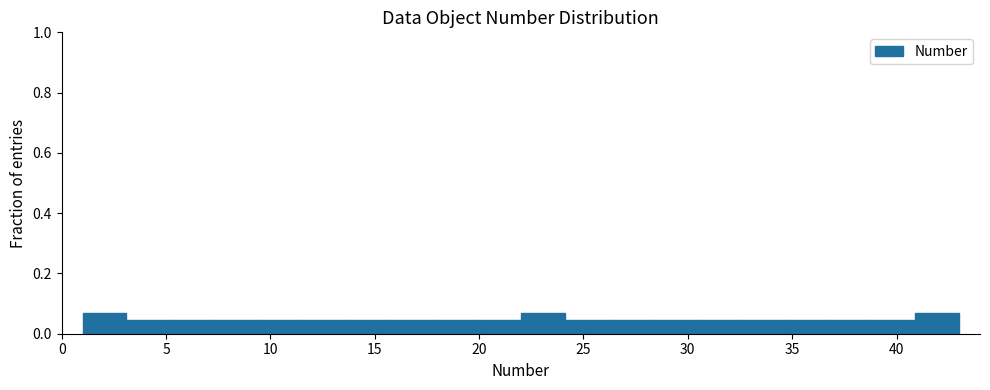

Reading left to right, list every bar in this chart as the range it spans on the x-axis followed by its height. Neither the bar edges nor the heights are printed on the chart, so give them approximately, as read against the axes.

1.0 to 3.1: 0.06
3.1 to 5.2: 0.04
5.2 to 7.3: 0.04
7.3 to 9.4: 0.04
9.4 to 11.5: 0.04
11.5 to 13.6: 0.04
13.6 to 15.7: 0.04
15.7 to 17.8: 0.04
17.8 to 19.9: 0.04
19.9 to 22.0: 0.04
22.0 to 24.1: 0.06
24.1 to 26.2: 0.04
26.2 to 28.3: 0.04
28.3 to 30.4: 0.04
30.4 to 32.5: 0.04
32.5 to 34.6: 0.04
34.6 to 36.7: 0.04
36.7 to 38.8: 0.04
38.8 to 40.9: 0.04
40.9 to 43.0: 0.06